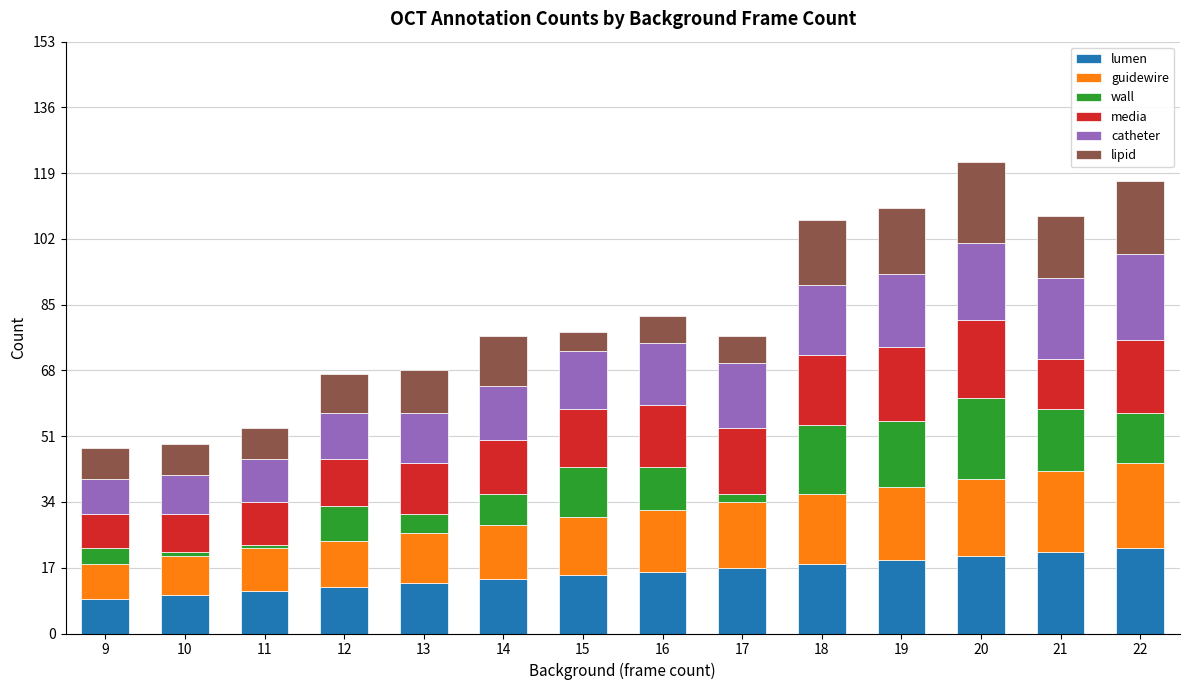

The value of lumen at 11 is 7. True or false?

False